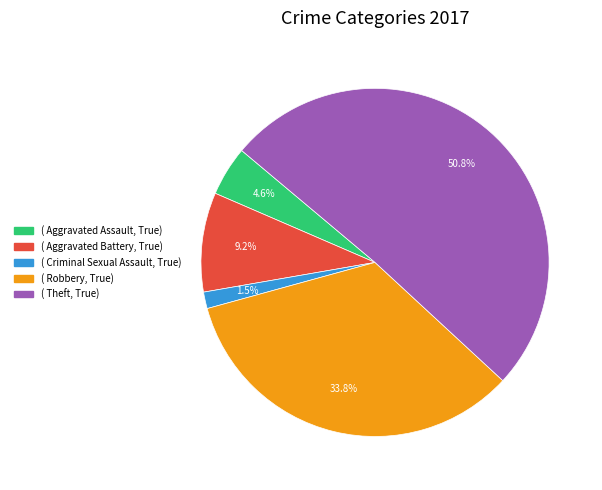

Is there any slice that represents more than half of the pie?

Yes